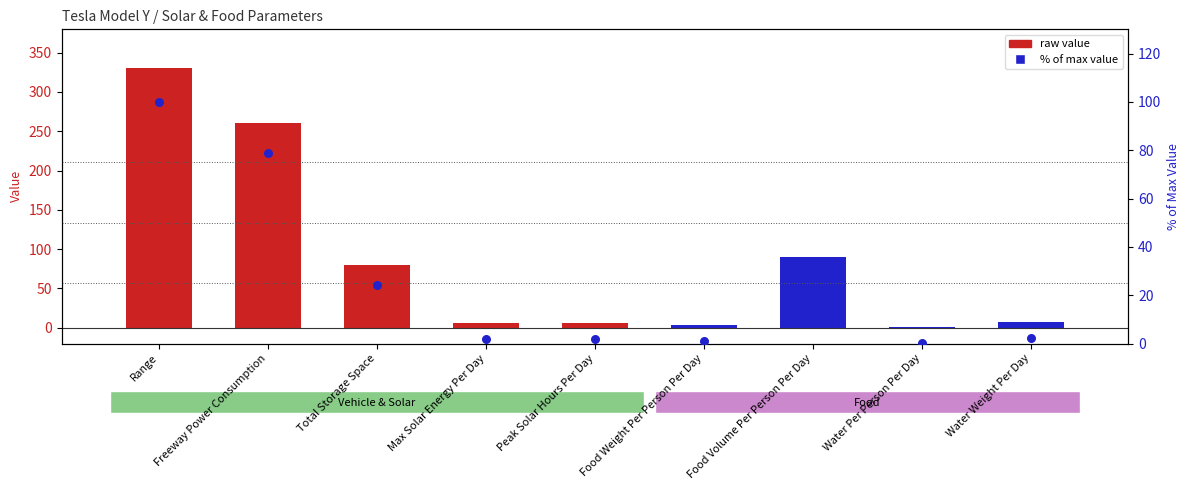

Which has a higher value, Water Per Person Per Day or Peak Solar Hours Per Day?

Peak Solar Hours Per Day